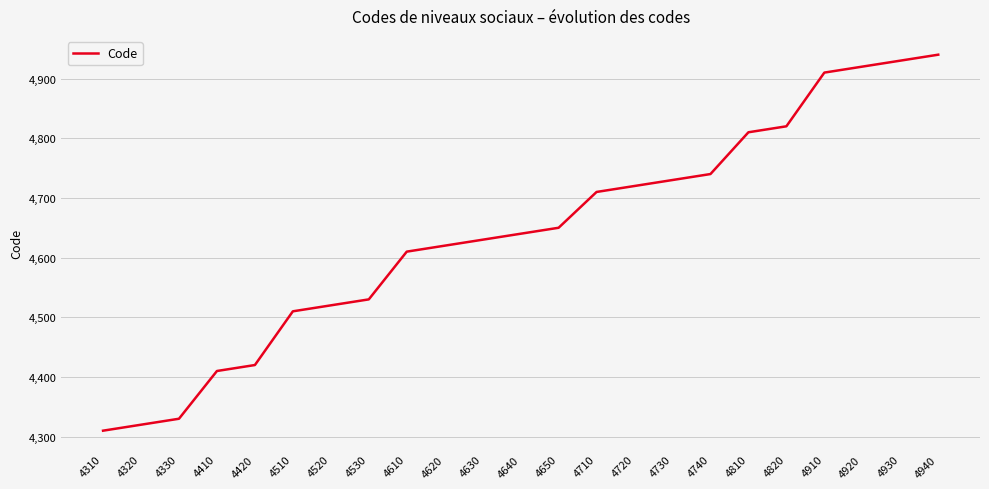

What is the approximate value at 4910, to the nearest 50?

4900